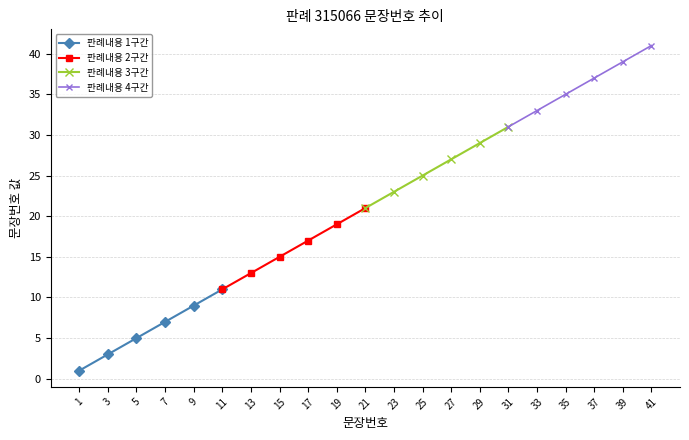

What is the sum of the 판례내용 4구간 values at 37 and 41?

78